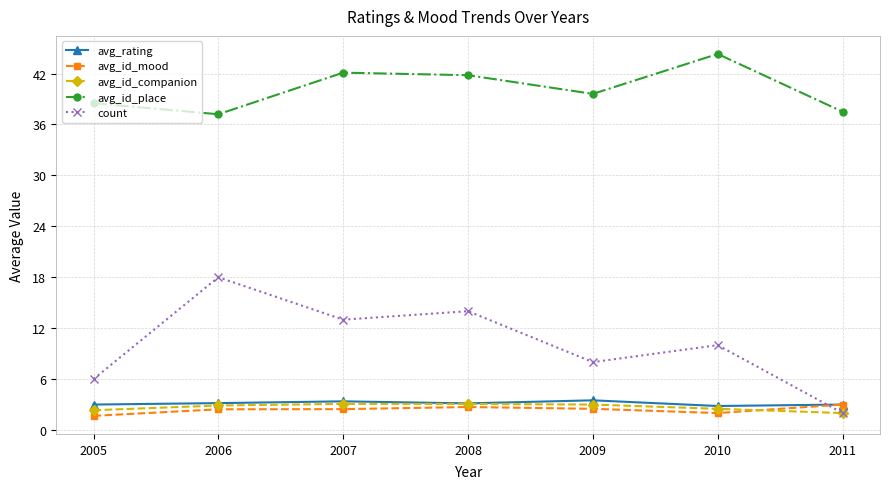

At which category does avg_id_place reach its first local valley?

2006